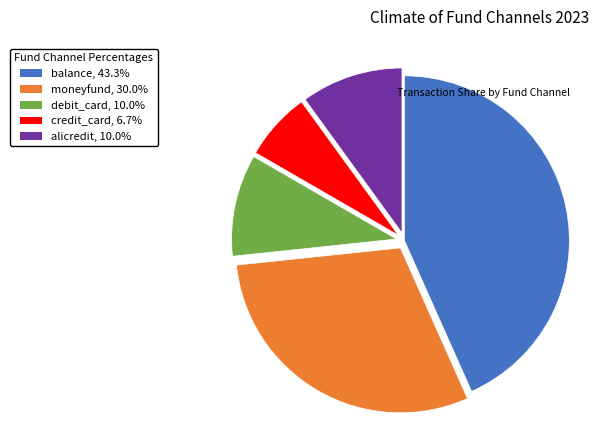

Between alicredit and balance, which is larger?

balance